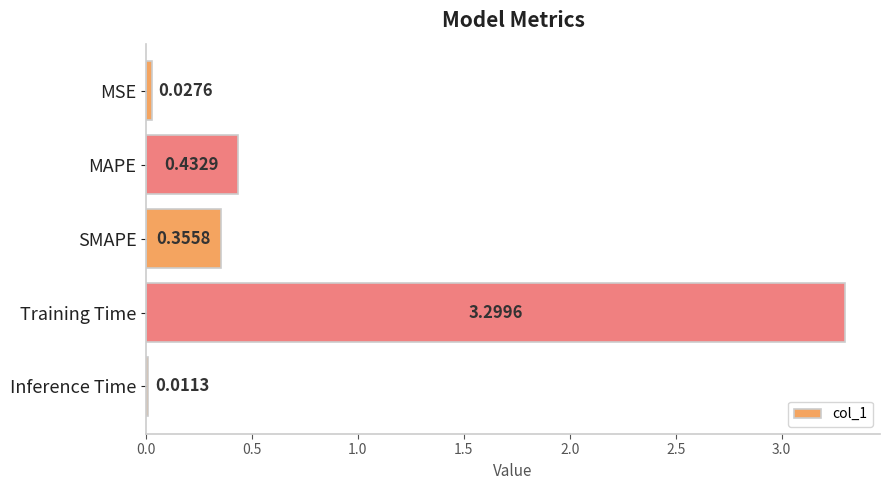

Which label corresponds to the largest value in the chart?

Training Time